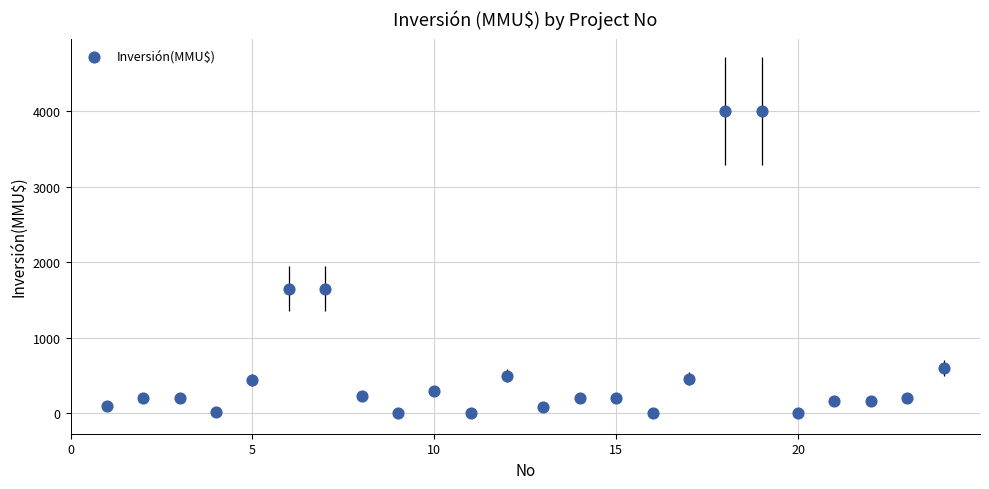

What is the range of Y values (max minus min)?

4000